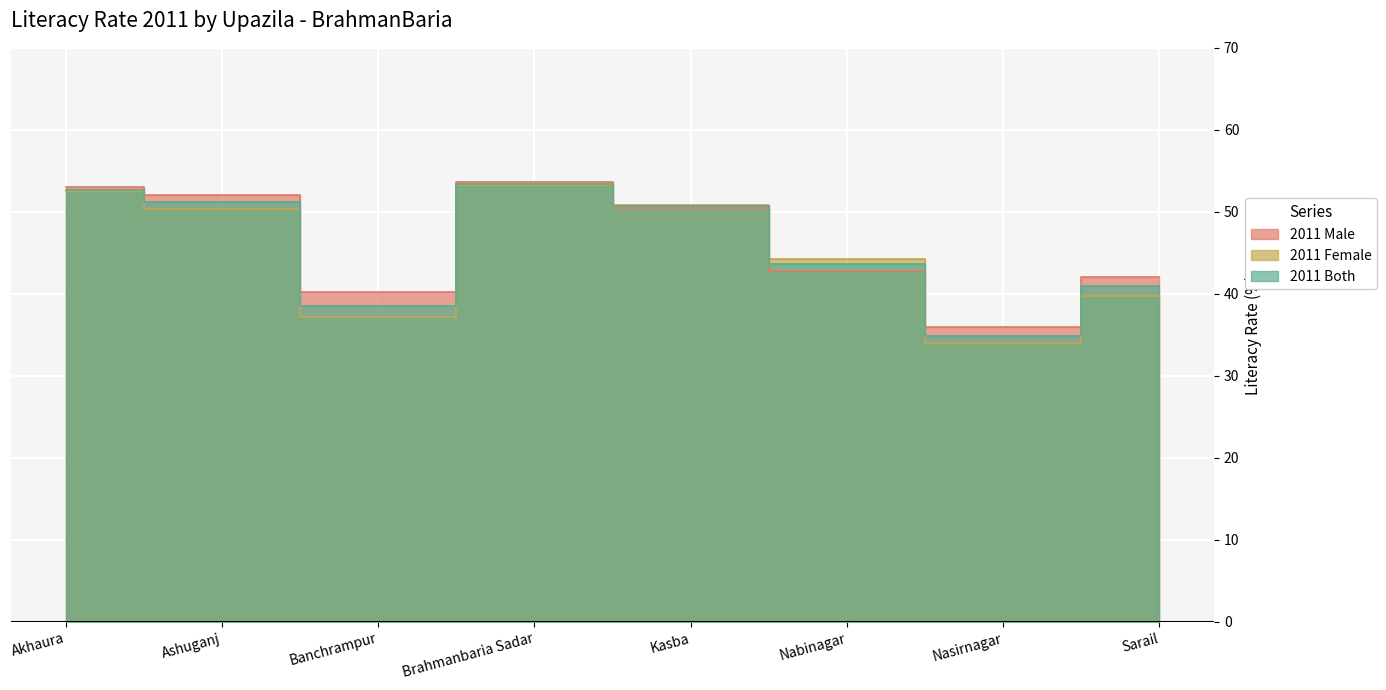

How many lines are shown in the chart?

3